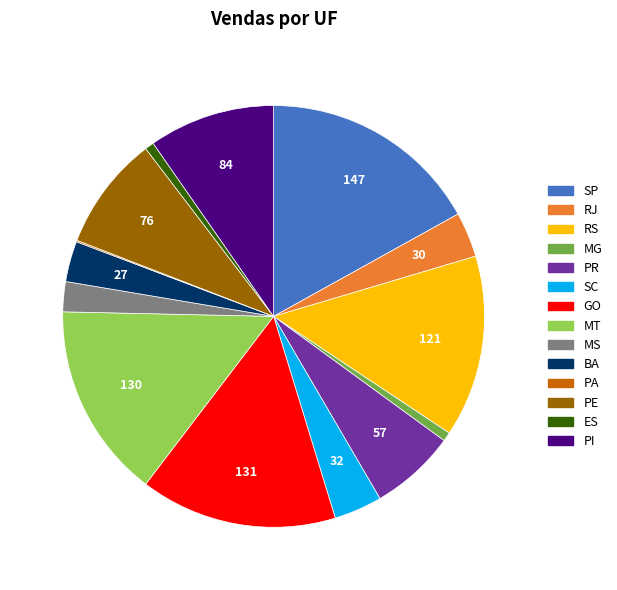

Is the sum of SC and GO greater than half?

No